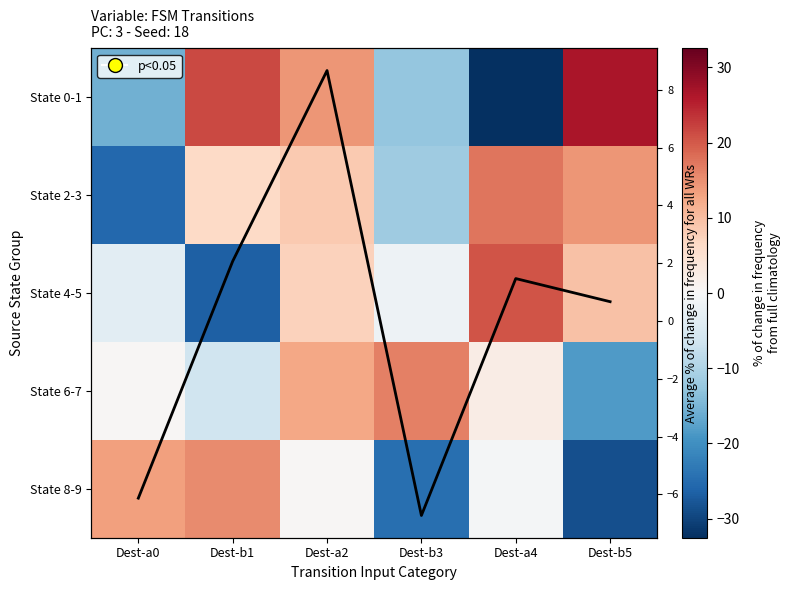

How many data points in State 0-1 are less than 14?

3